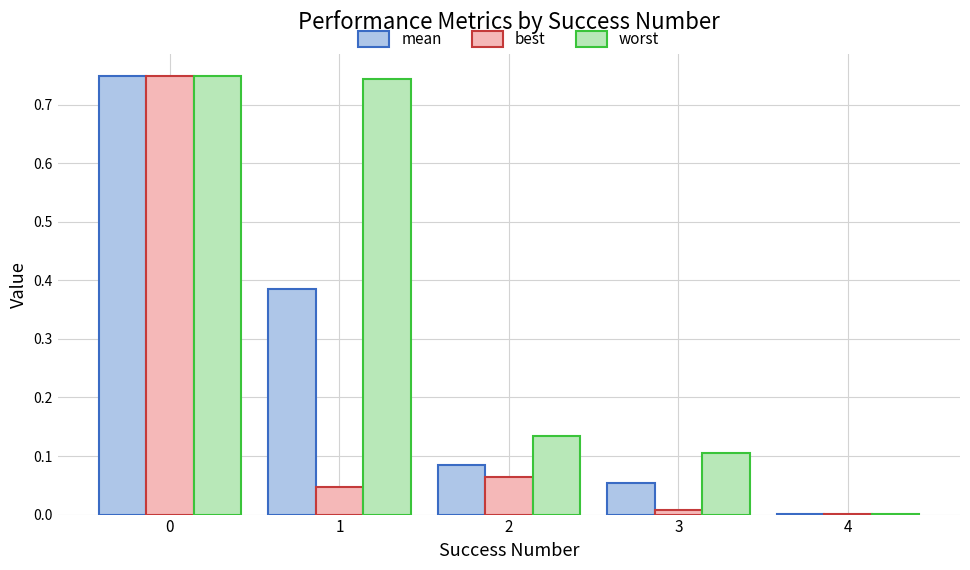

What is the difference between the worst values at 3 and 1?

0.6